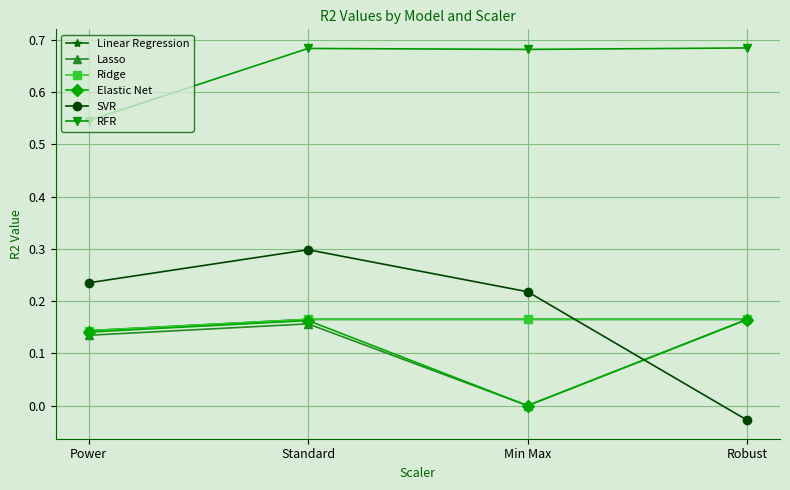

Which series has the largest total across all categories?

RFR